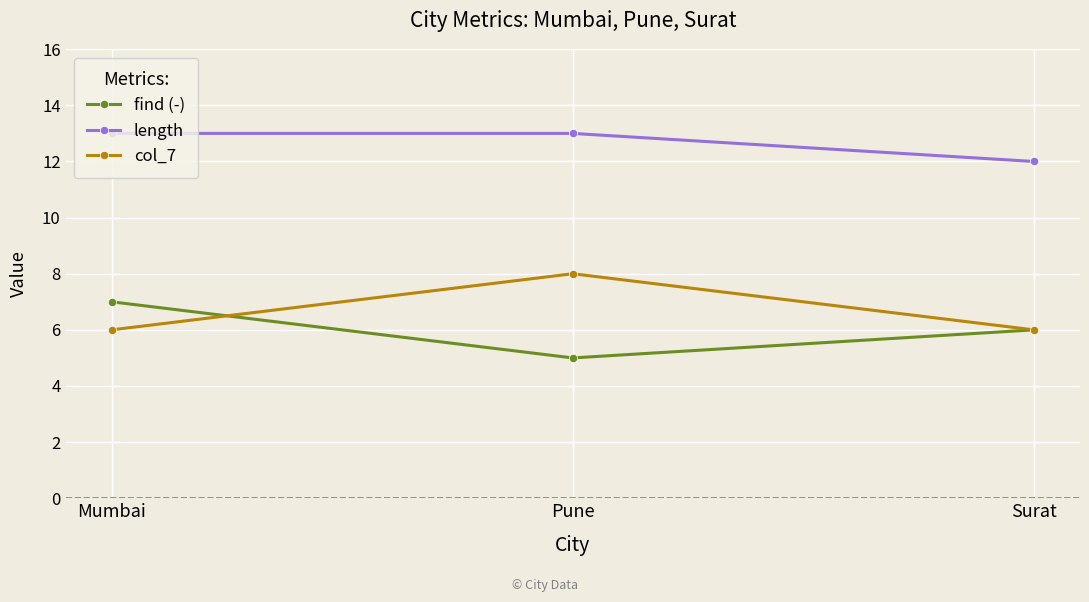

What is the maximum value shown in the chart?

13